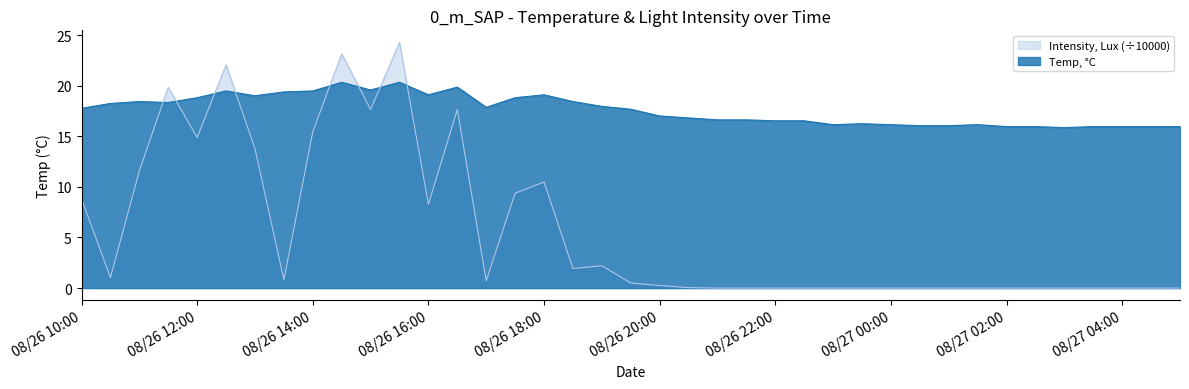

What is the difference between the maximum and minimum values in the Temp, °C series?

4.5